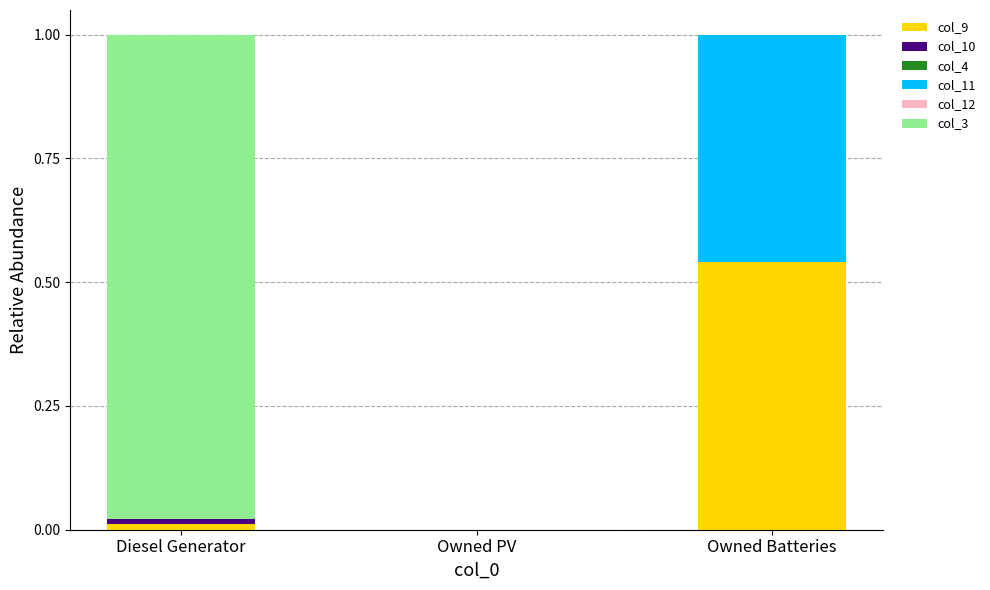

The col_9 series shows 0.2 at Owned PV. True or false?

False